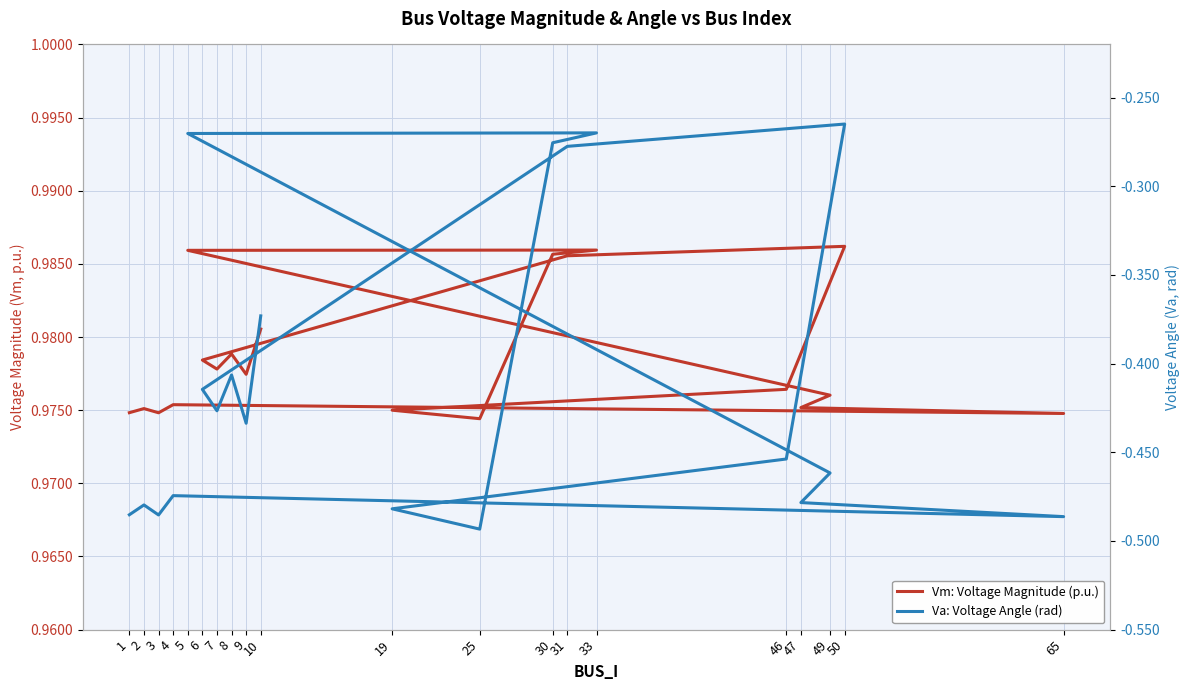

At which category is the sum across all series the highest?

50